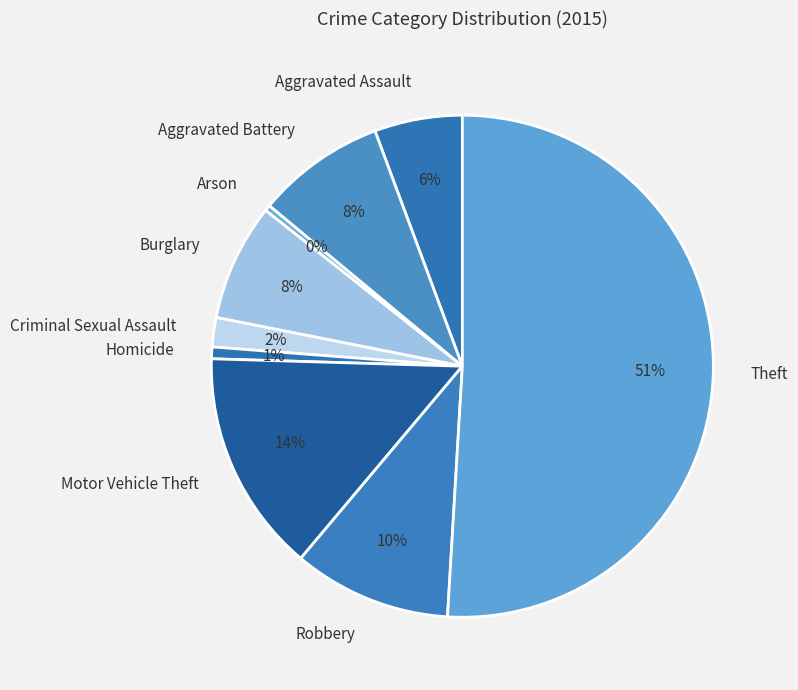

Is it true that Burglary is 8% of the pie?

True